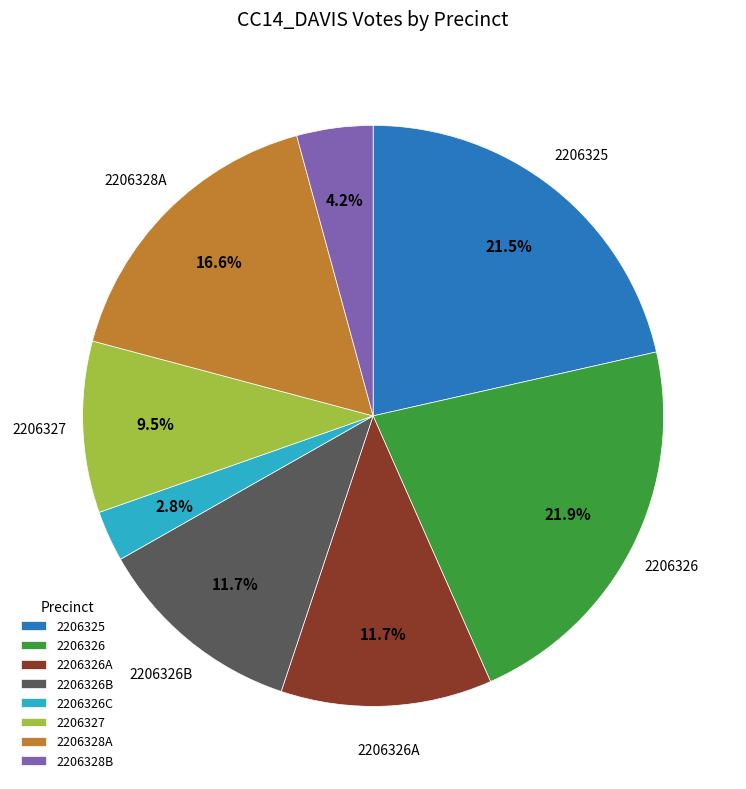

Is there any slice that represents more than half of the pie?

No